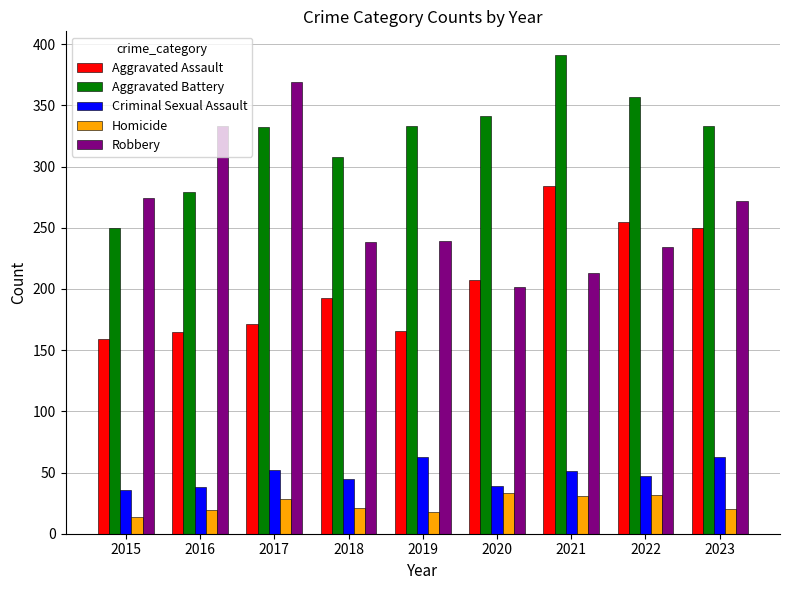

Rank the series at 2023 from lowest to highest value.

Homicide, Criminal Sexual Assault, Aggravated Assault, Robbery, Aggravated Battery